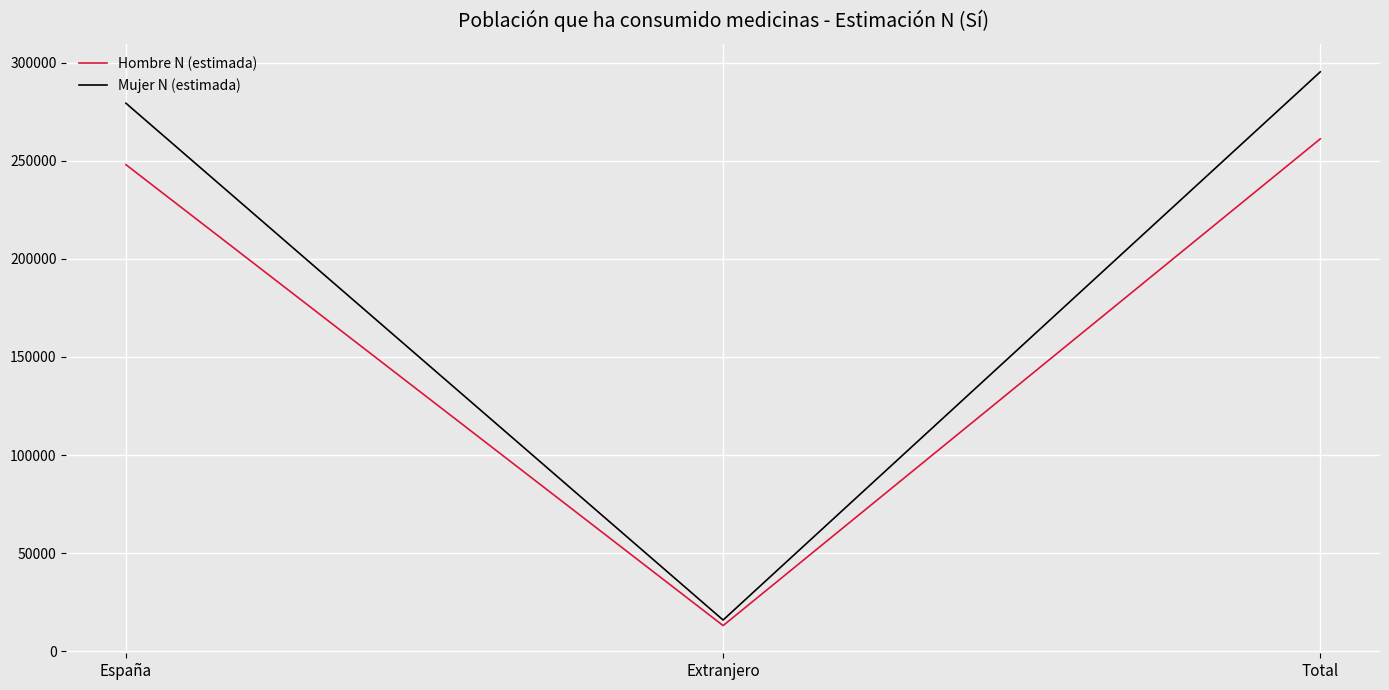

Rank the series at Extranjero from highest to lowest value.

Mujer N (estimada), Hombre N (estimada)